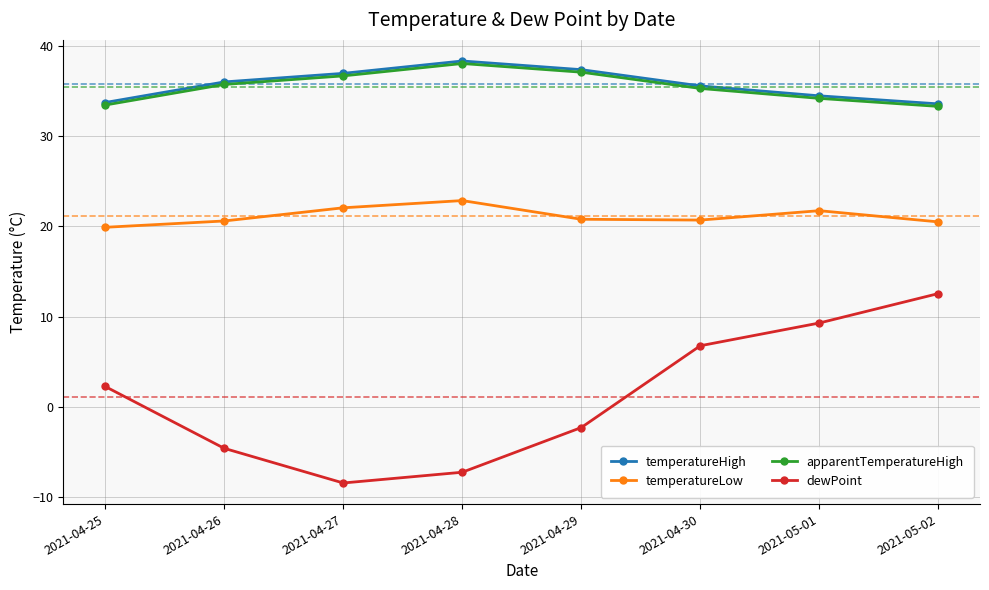

Which series changed the most between 2021-04-28 and 2021-04-30?

dewPoint